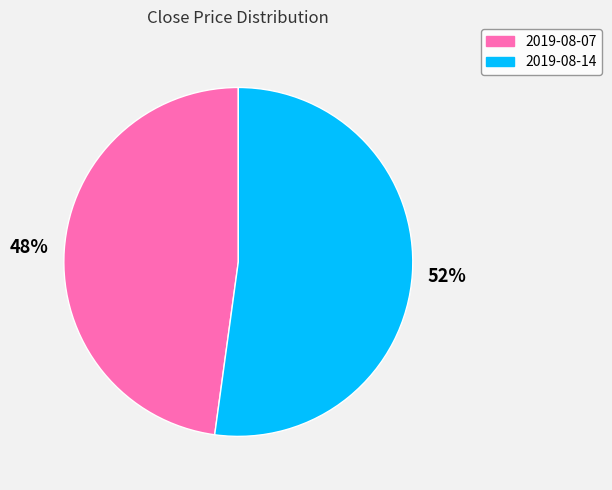

To the nearest percent, what is the average slice percentage?

50%